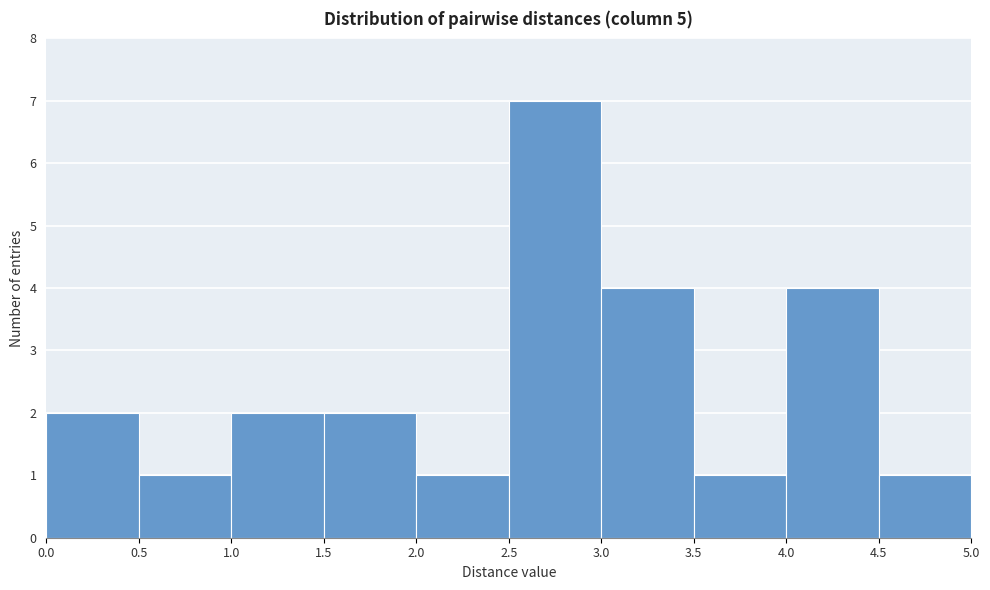

Which range on the x-axis has the tallest bar?

2.5 to 3.0